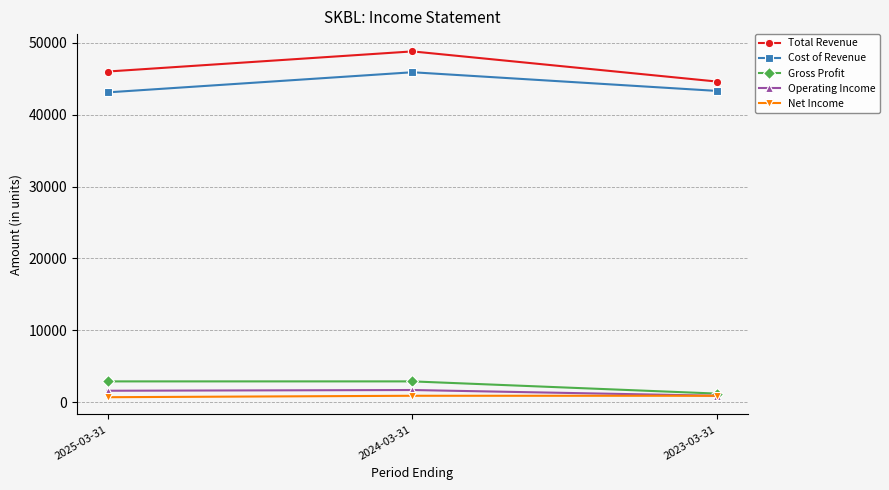

What are all the series names shown in the legend?

Total Revenue, Cost of Revenue, Gross Profit, Operating Income, Net Income